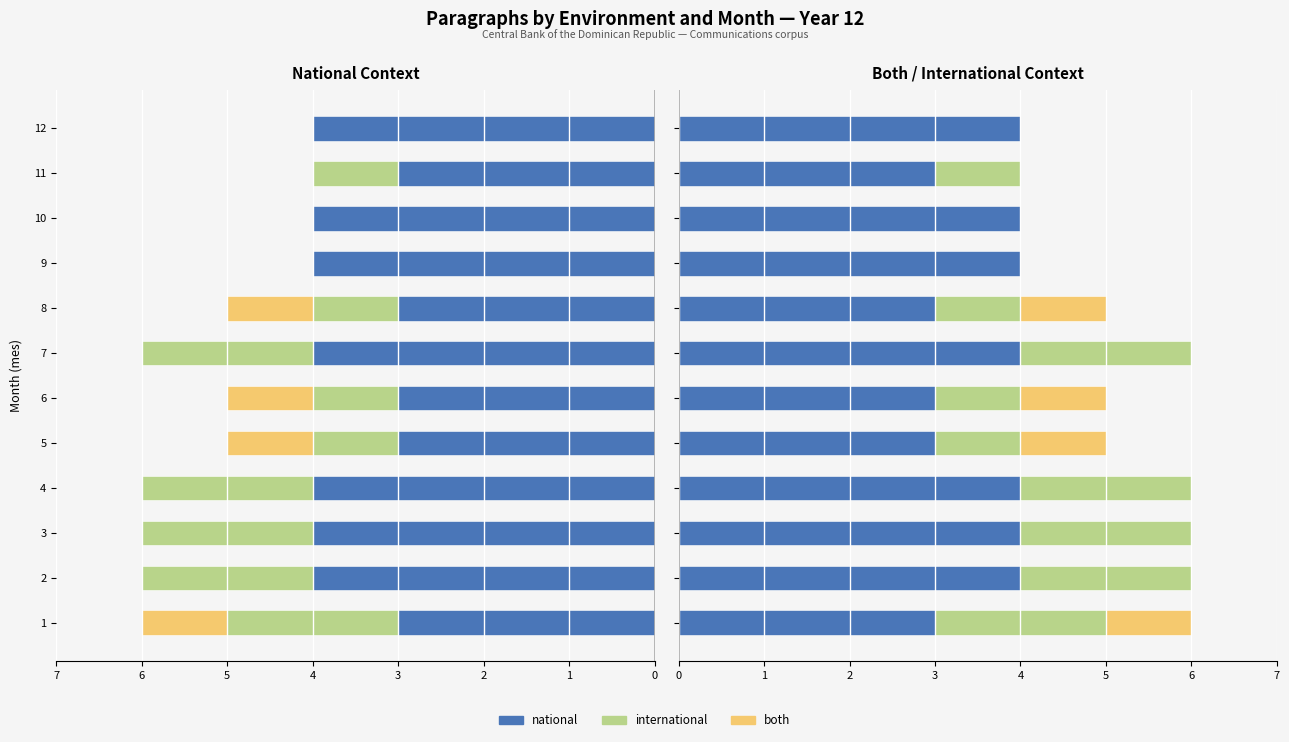

What is the average value of the national series?

4